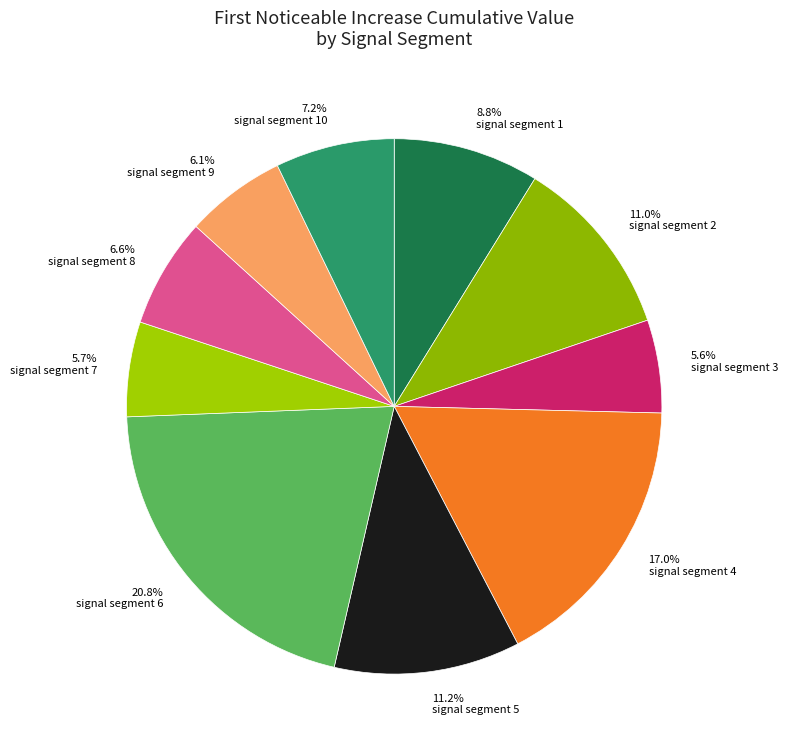

What percentage do 17.0% signal segment 4 and 7.2% signal segment 10 together represent?

24.2%